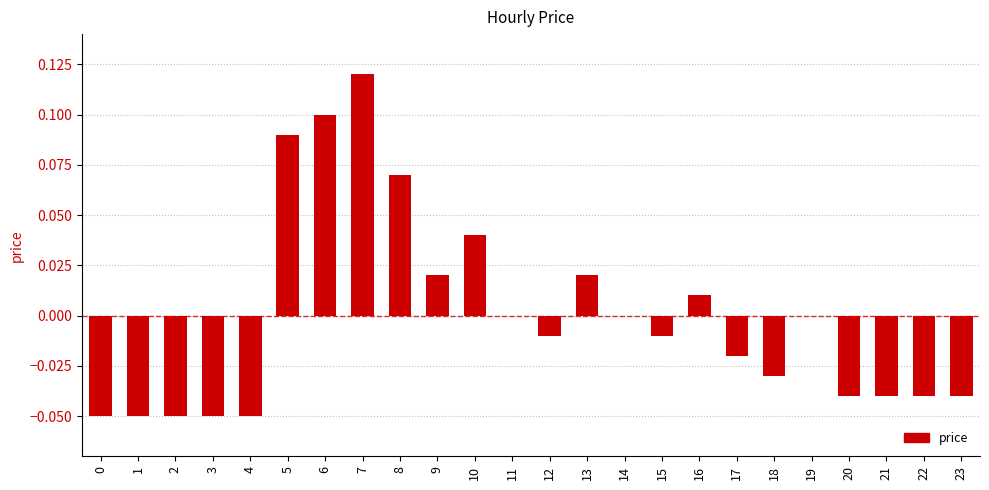

True or false: the data shows 0.1 at 10.

False